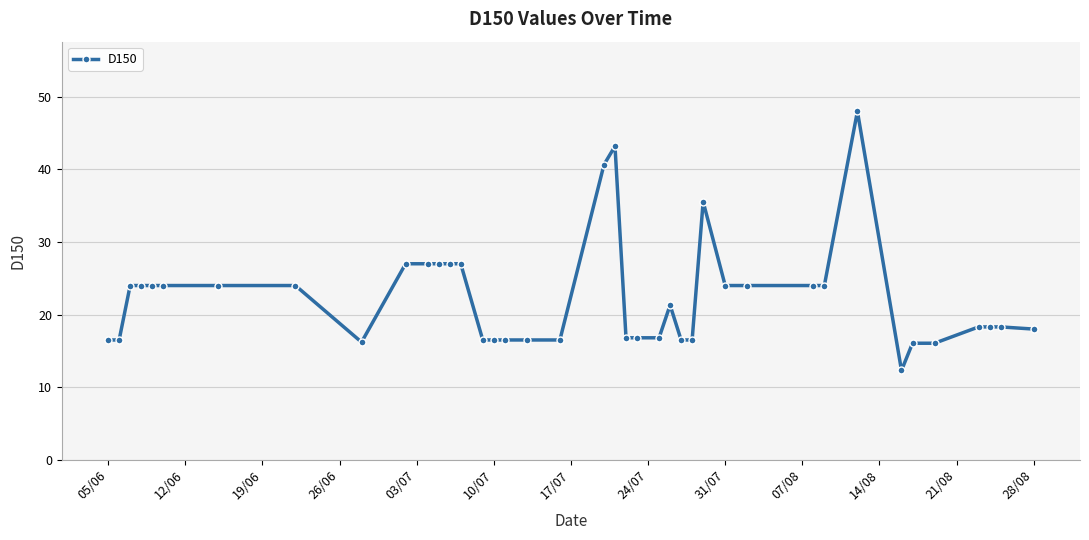

What is the value of the 25th point from the left?

21.3